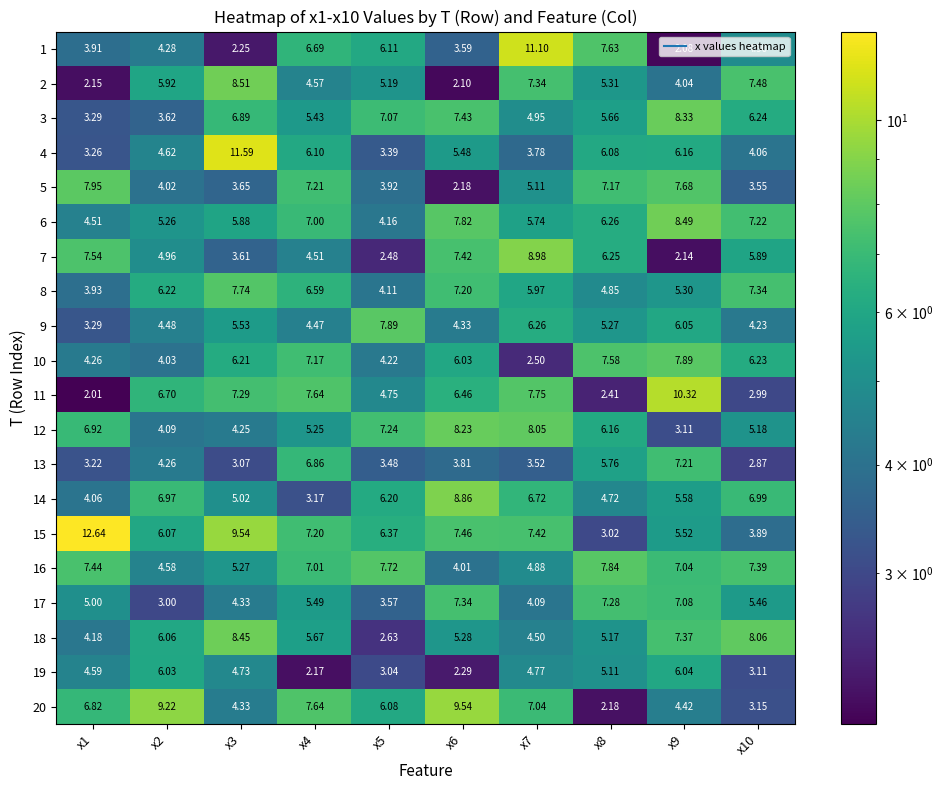

Which series has the largest range (max minus min)?

15